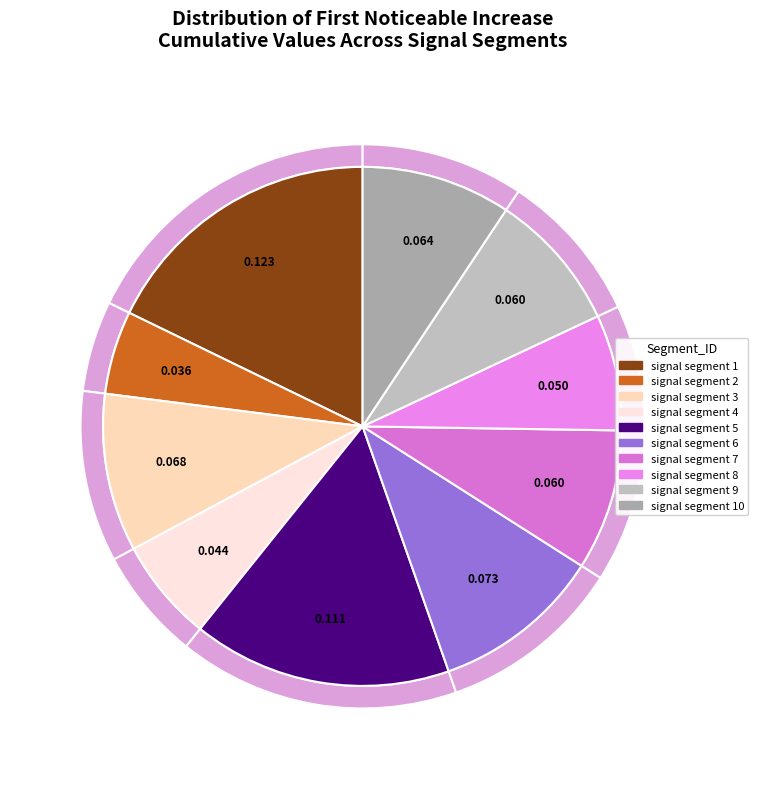

Which has a higher value, signal segment 3 or signal segment 10?

signal segment 3